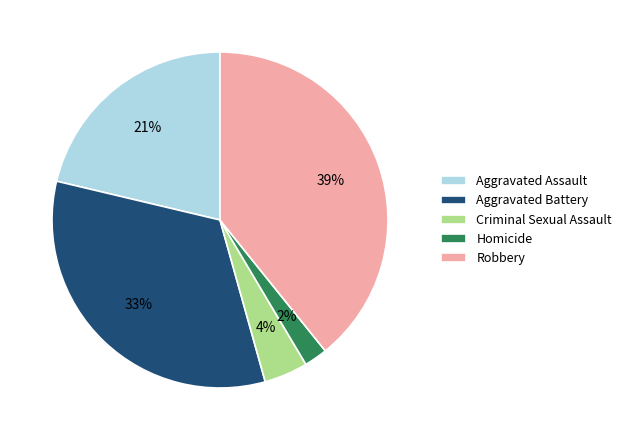

To the nearest percent, what is the average slice percentage?

20%